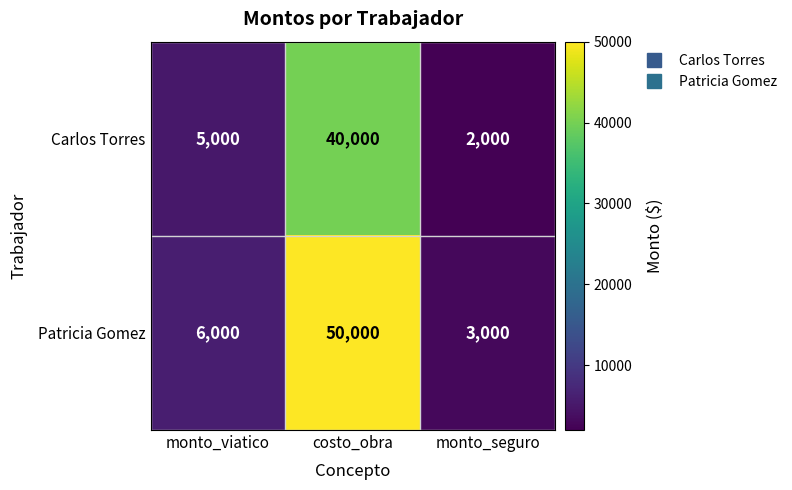

Reading right to left, extract all data points from this chart.

Carlos Torres: monto_seguro=2000	costo_obra=40000	monto_viatico=5000
Patricia Gomez: monto_seguro=3000	costo_obra=50000	monto_viatico=6000